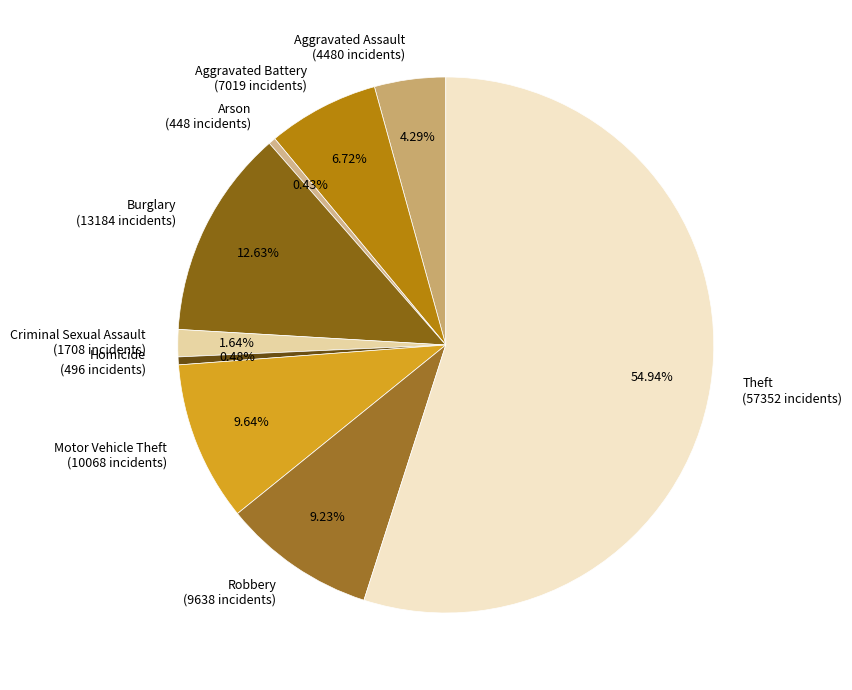

To the nearest percent, what is the average slice percentage?

11%